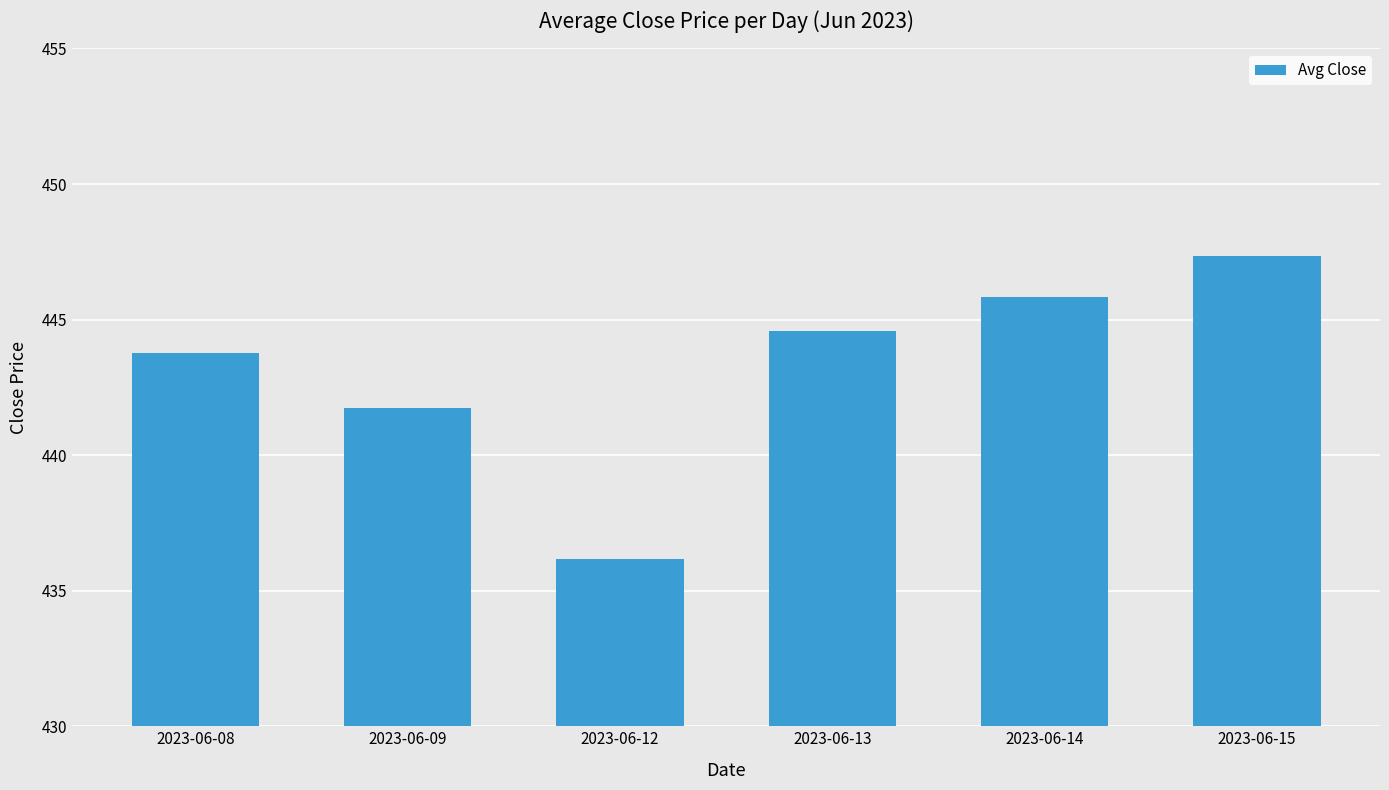

What is the difference between the values at 2023-06-14 and 2023-06-08?

2.1